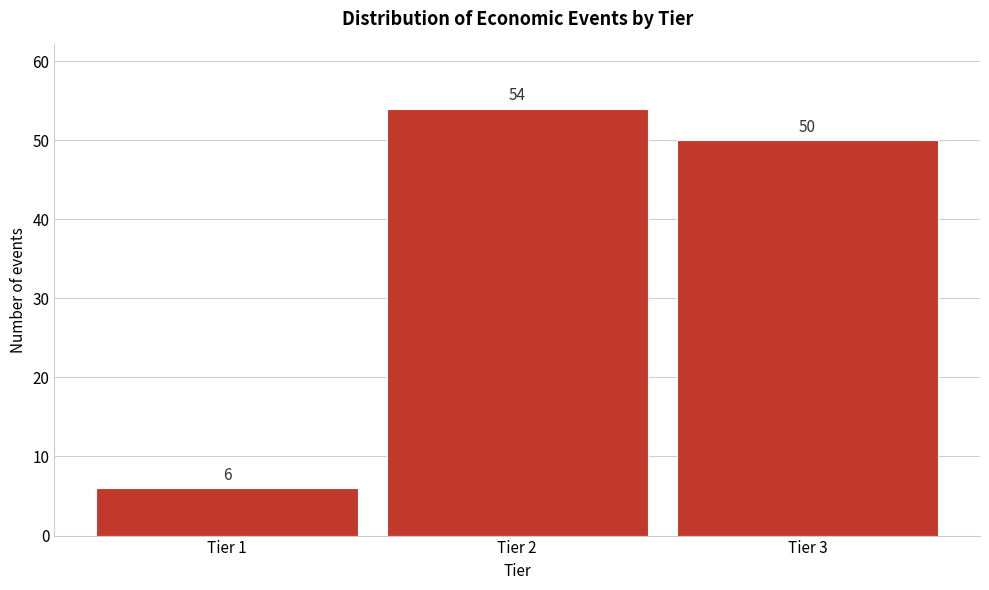

Reading left to right, list all the values displayed in this chart.

6	54	50